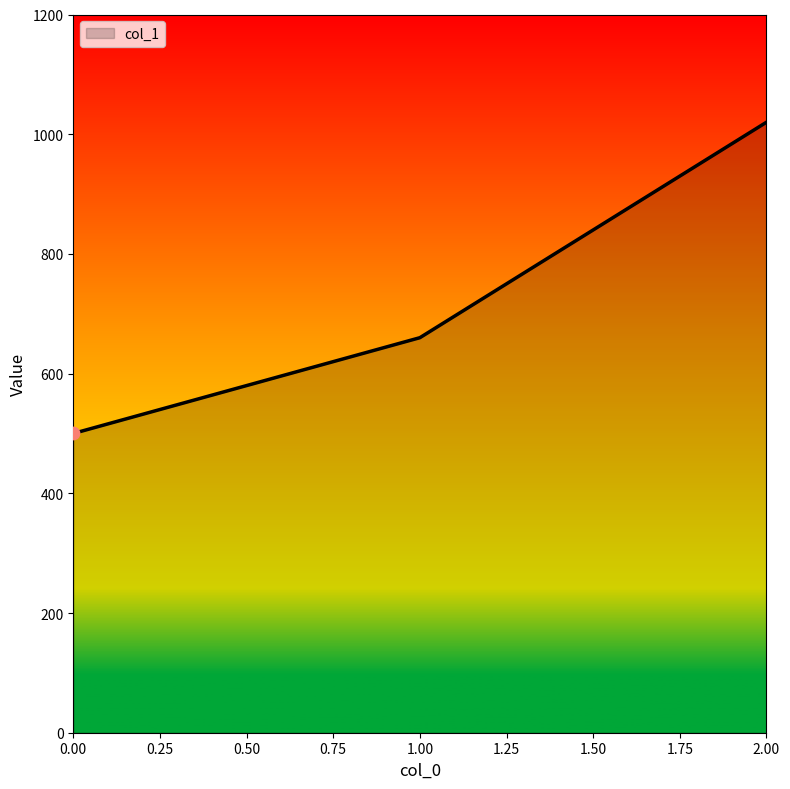

What is the ratio of the value at 2.00 to the value at 0.00?

2.0